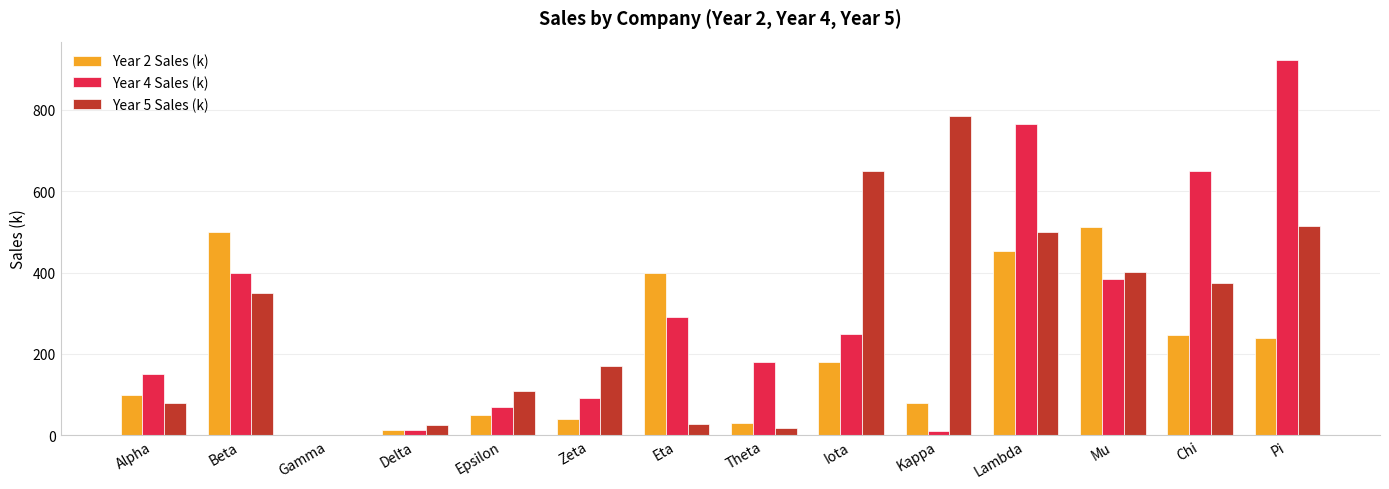

What are all the series names shown in the legend?

Year 2 Sales (k), Year 4 Sales (k), Year 5 Sales (k)